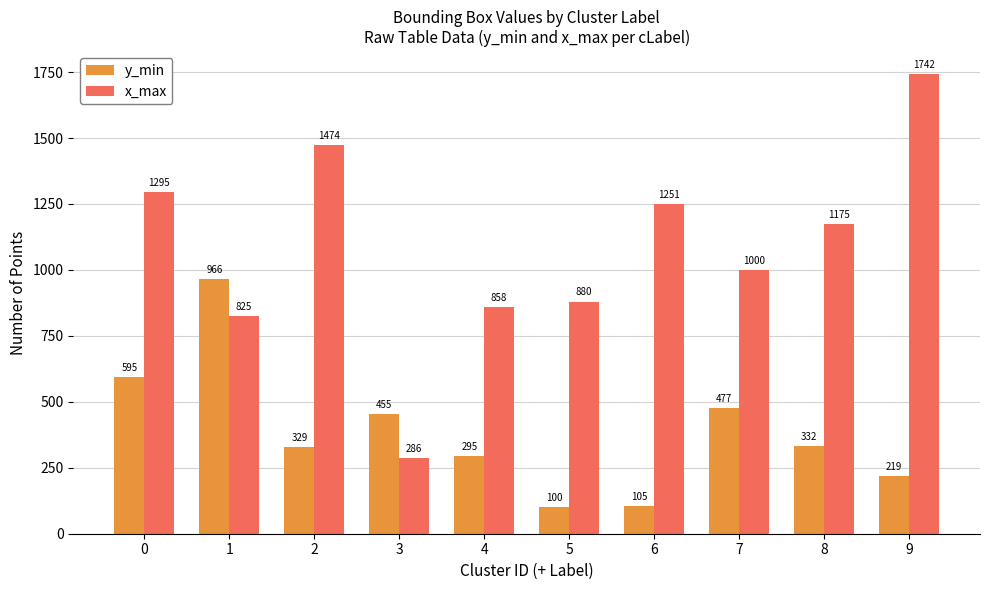

What is the spread (max minus min) of values at 8?

843